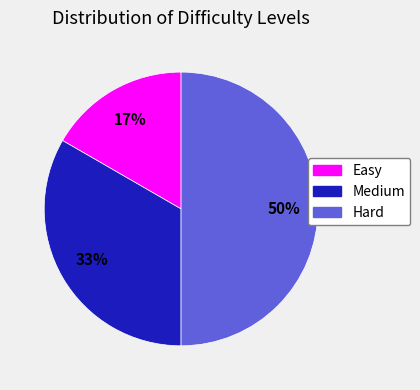

Between Easy and Hard, which is larger?

Hard